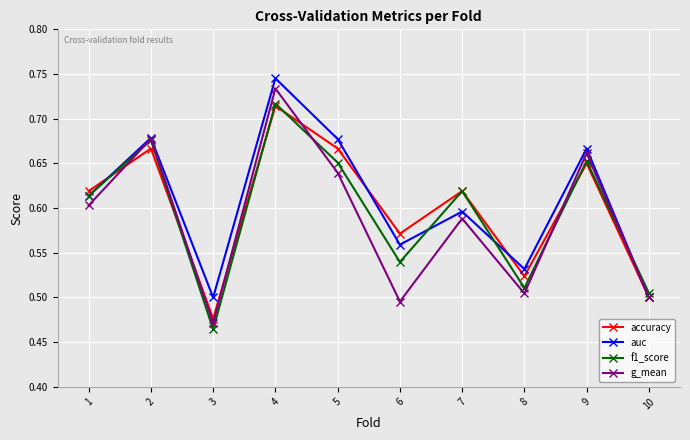

Which series changed the most between 4 and 8?

g_mean